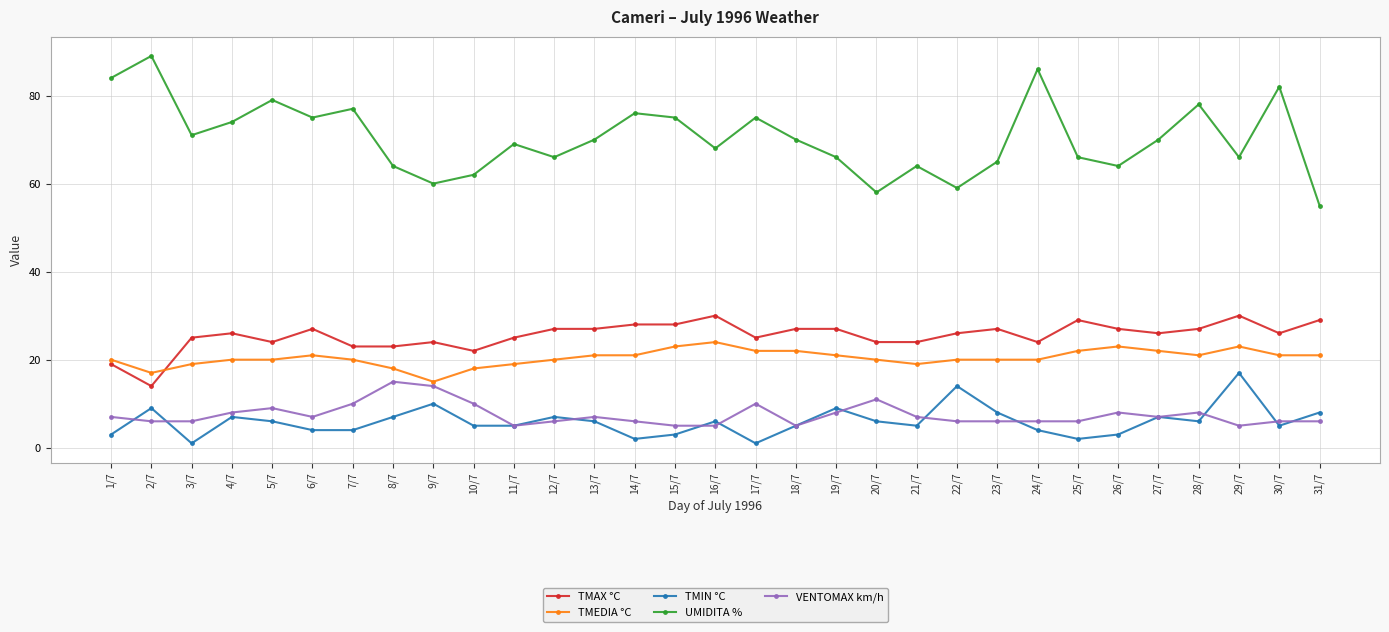

Reading left to right, what are all the values shown in this chart?

TMAX °C: 19	14	25	26	24	27	23	23	24	22	25	27	27	28	28	30	25	27	27	24	24	26	27	24	29	27	26	27	30	26	29
TMEDIA °C: 20	17	19	20	20	21	20	18	15	18	19	20	21	21	23	24	22	22	21	20	19	20	20	20	22	23	22	21	23	21	21
TMIN °C: 3	9	1	7	6	4	4	7	10	5	5	7	6	2	3	6	1	5	9	6	5	14	8	4	2	3	7	6	17	5	8
UMIDITA %: 84	89	71	74	79	75	77	64	60	62	69	66	70	76	75	68	75	70	66	58	64	59	65	86	66	64	70	78	66	82	55
VENTOMAX km/h: 7	6	6	8	9	7	10	15	14	10	5	6	7	6	5	5	10	5	8	11	7	6	6	6	6	8	7	8	5	6	6